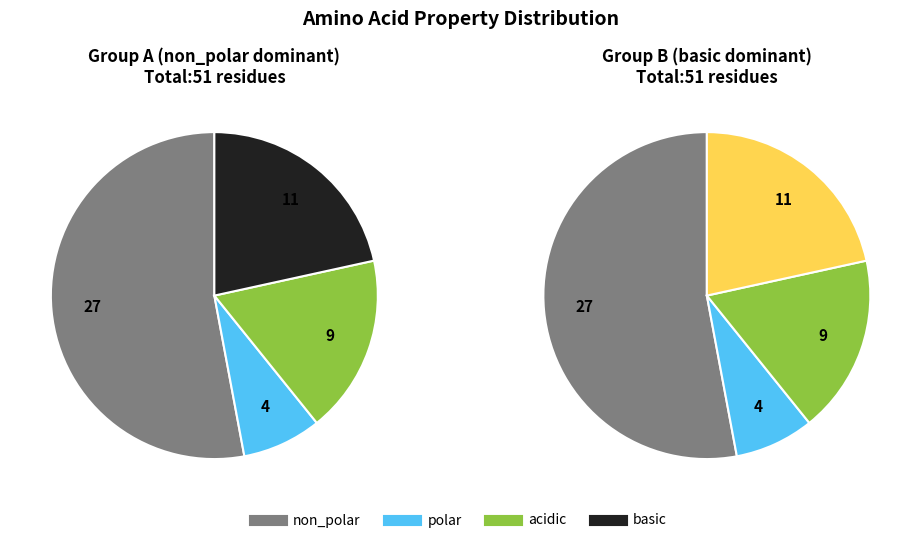

Is it true that acidic is 18% of the pie?

True